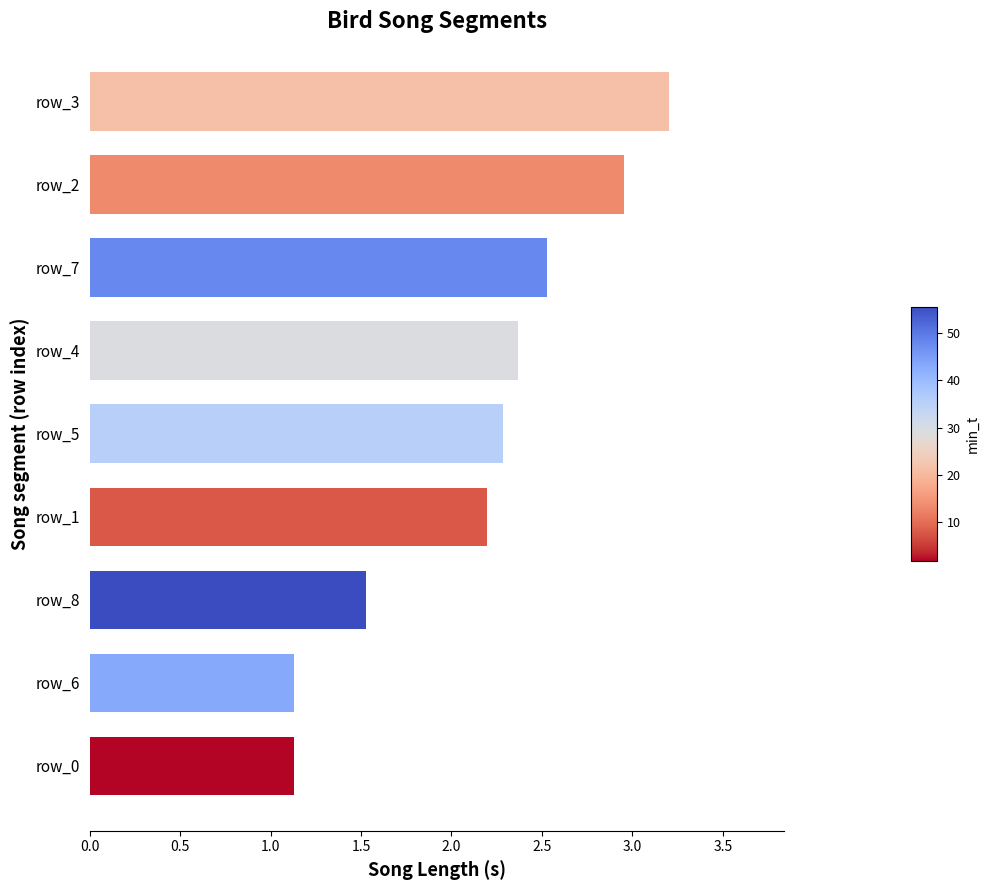

Where is the data nearest to the value 2?

row_1